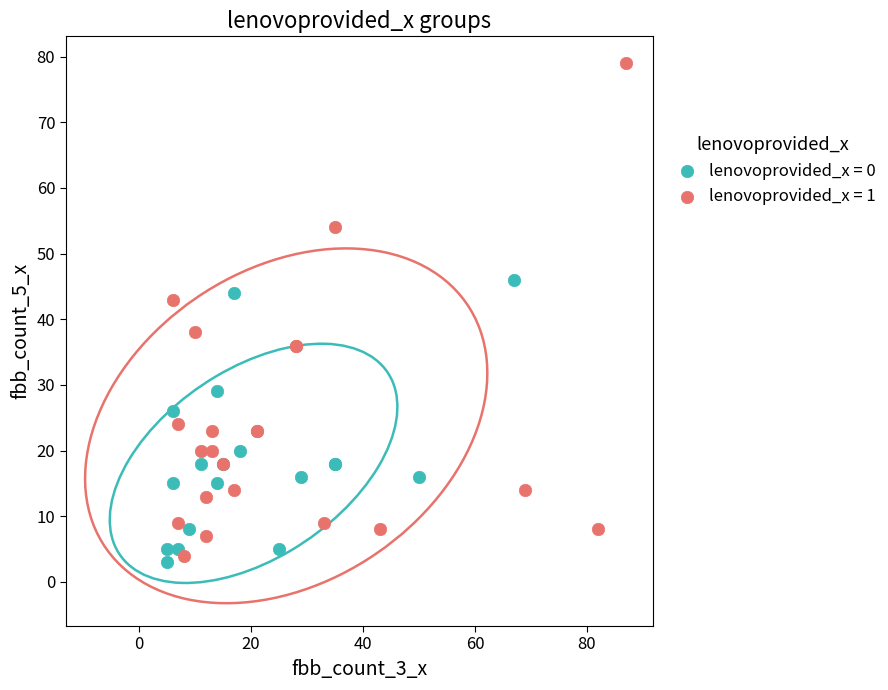

Which series has the largest Y range (max minus min)?

lenovoprovided_x = 1